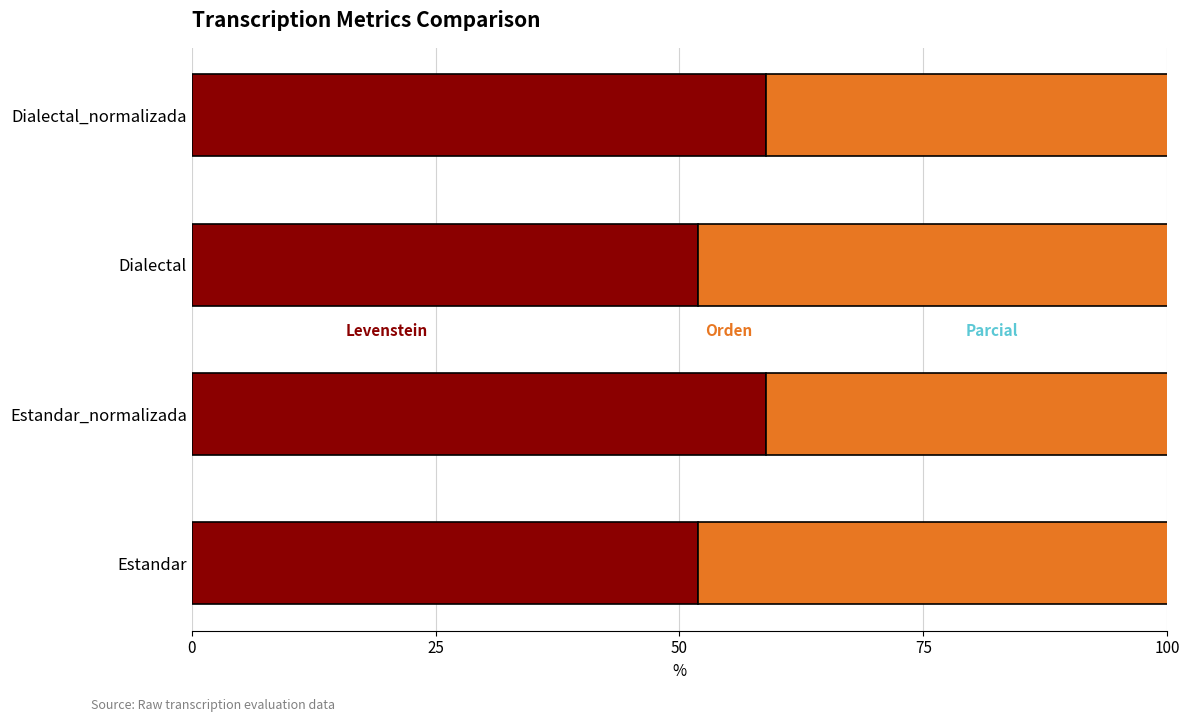

How many data points does each series have?

4